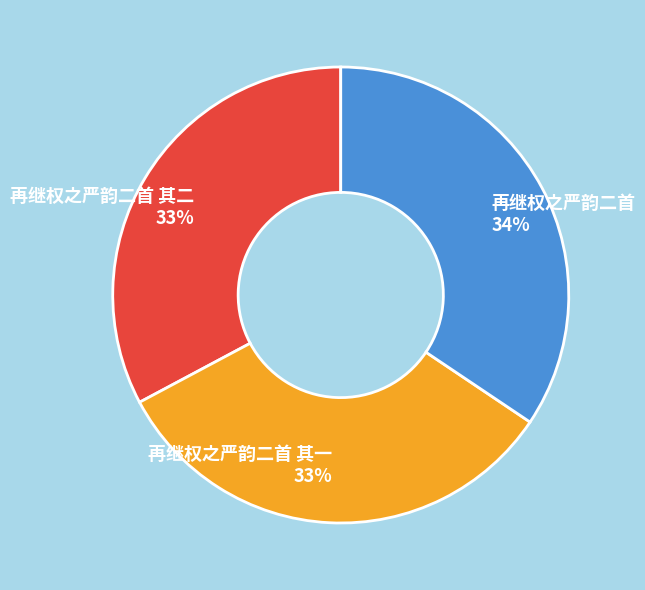

How many segments does this pie chart have?

3